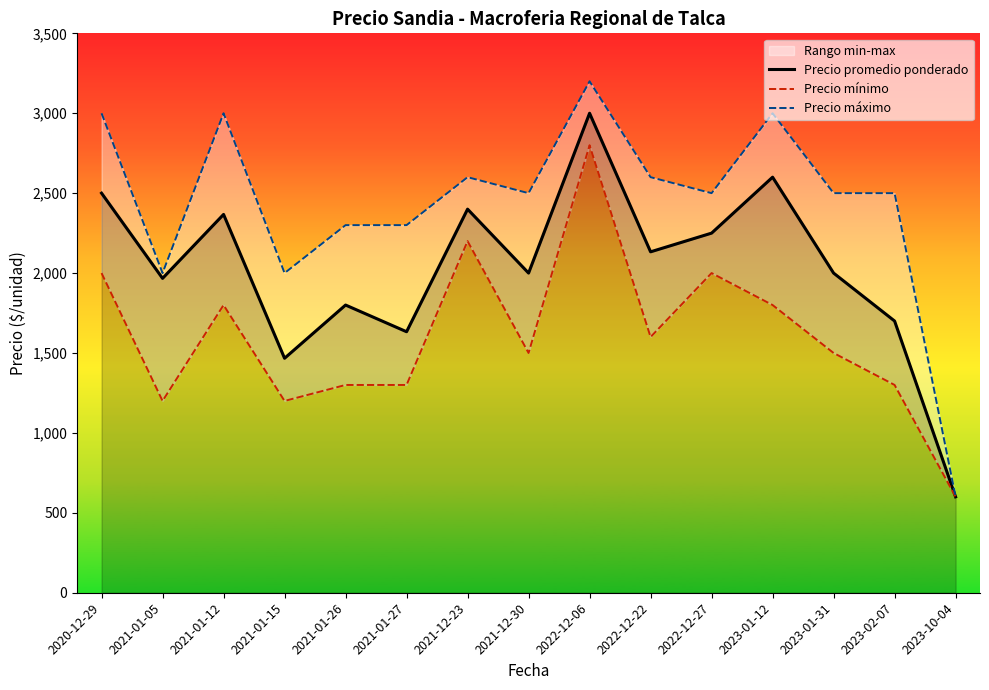

What is the difference between the maximum and second lowest values in the Precio máximo series?

1200